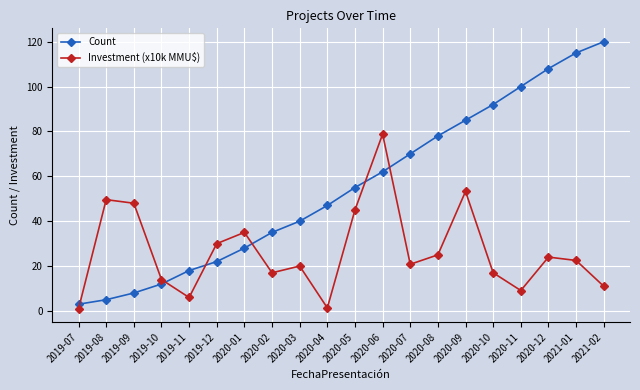

What value does the Count series have at 2020-08?

78.0